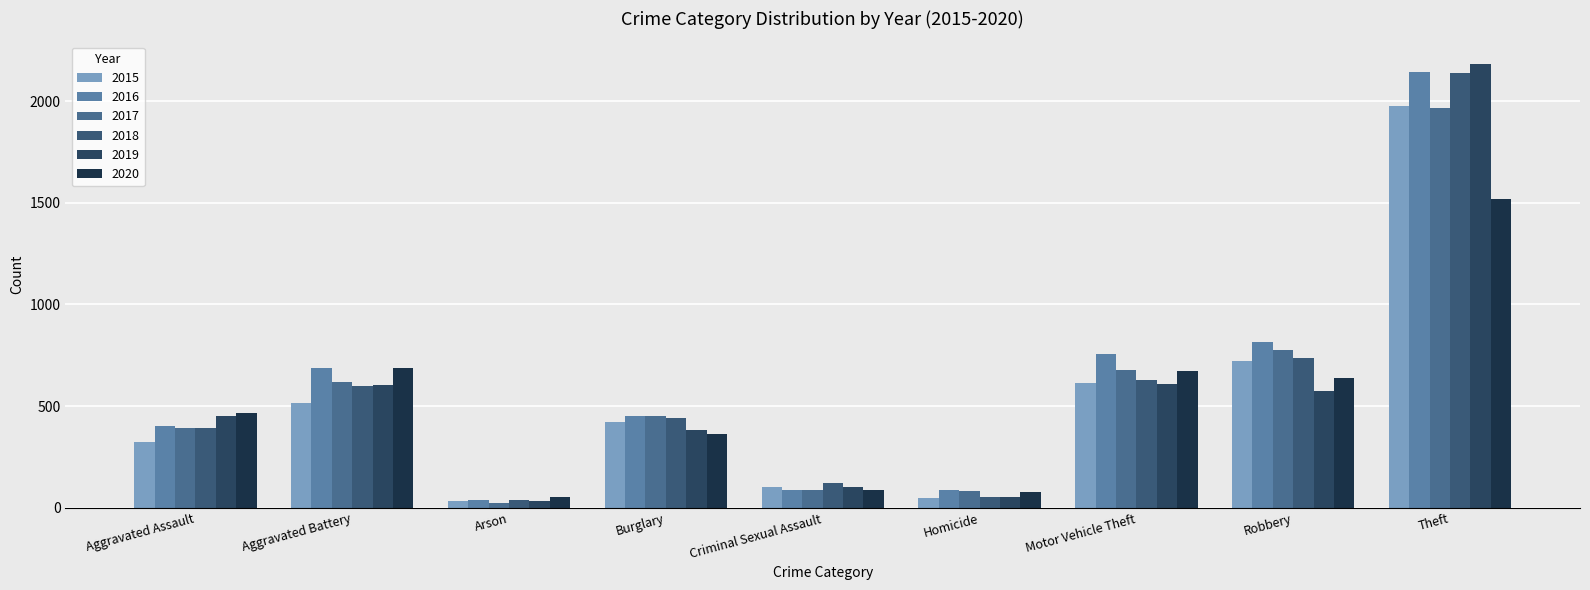

What is the average value of the 2018 series?

572